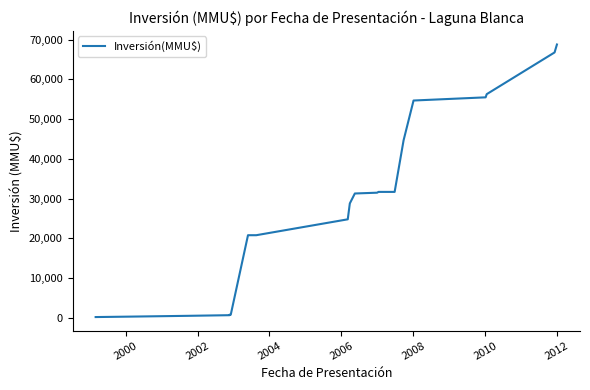

What is the maximum value shown in the chart?

68780